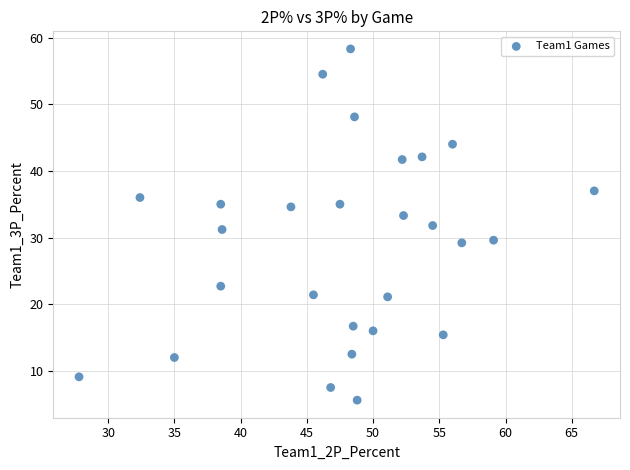

What is the range of X values (max minus min)?

38.9